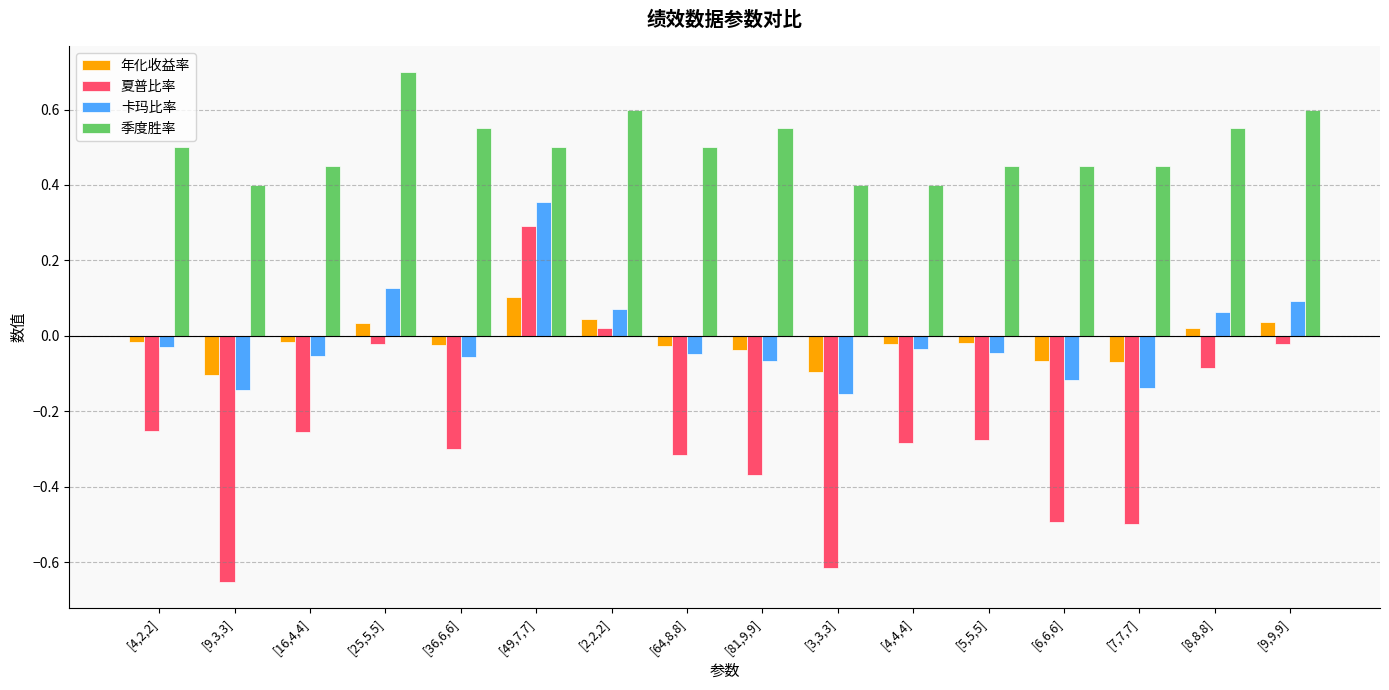

At which label does 年化收益率 first exceed 0?

[25,5,5]